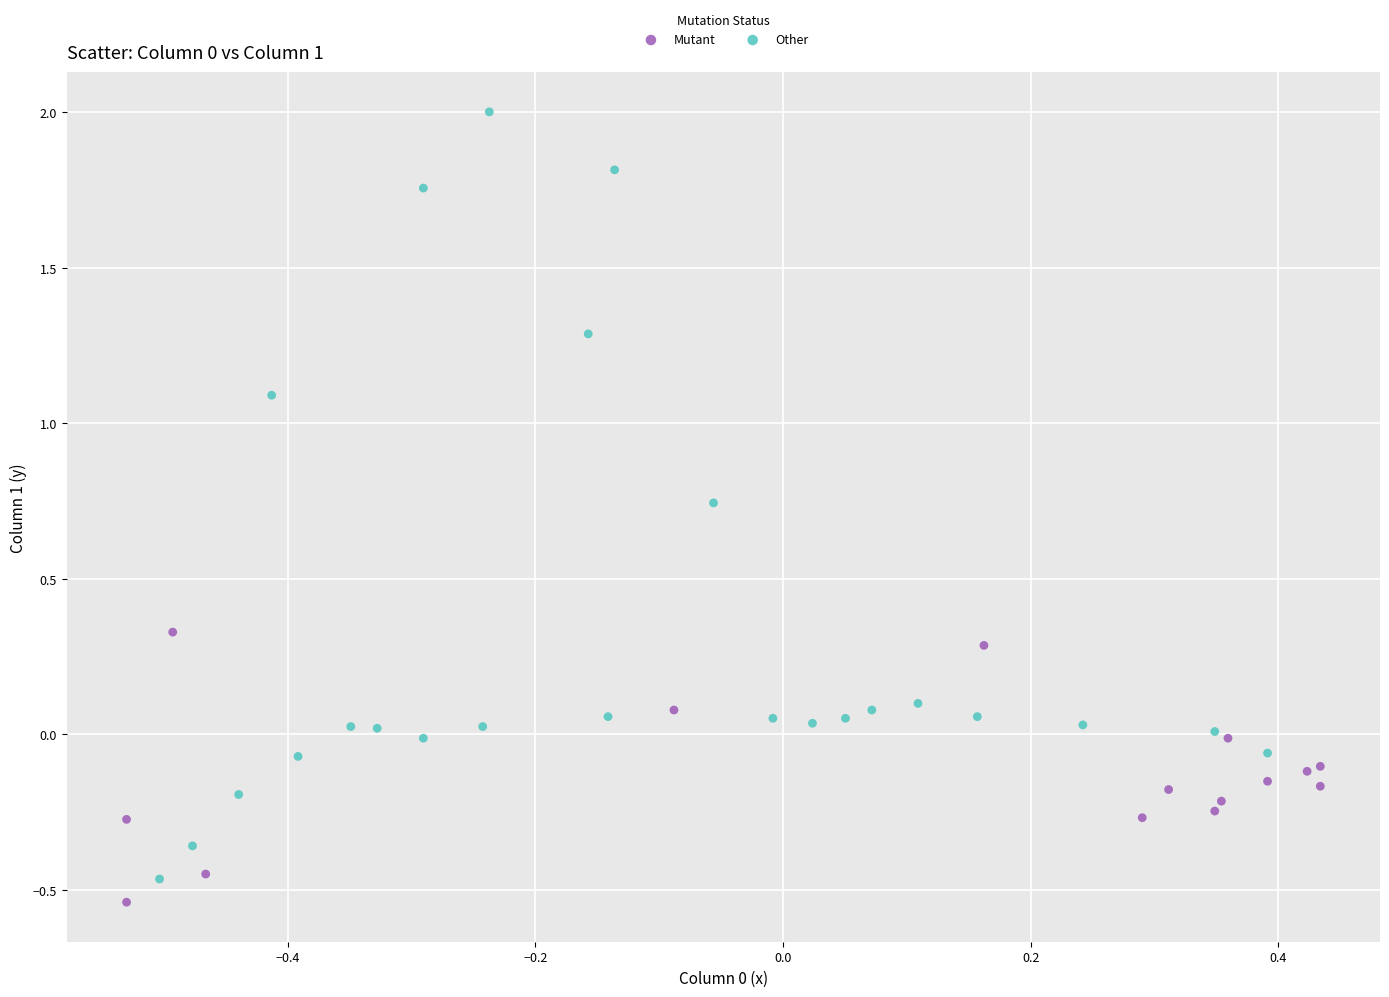

Which series has the largest Y range (max minus min)?

Other